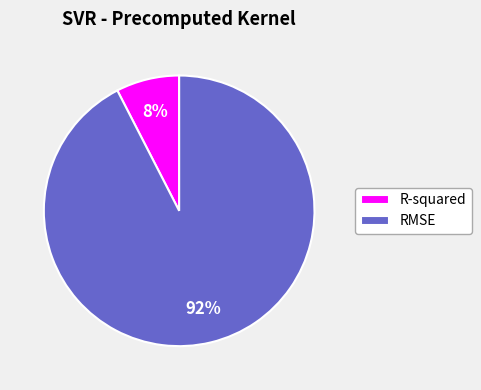

How many slices are in this pie chart?

2